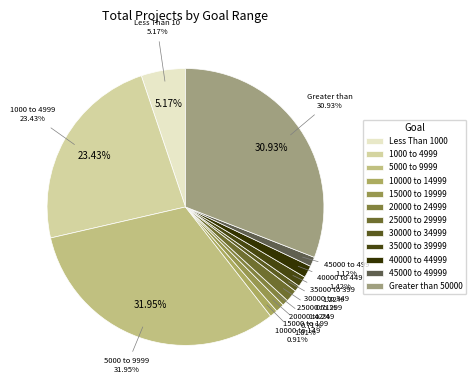

Rank the categories by value from lowest to highest.

20000 to 24999, 30000 to 34999, 10000 to 14999, 15000 to 19999, 45000 to 49999, 35000 to 39999, 25000 to 29999, 40000 to 44999, Less Than 1000, 1000 to 4999, Greater than 50000, 5000 to 9999